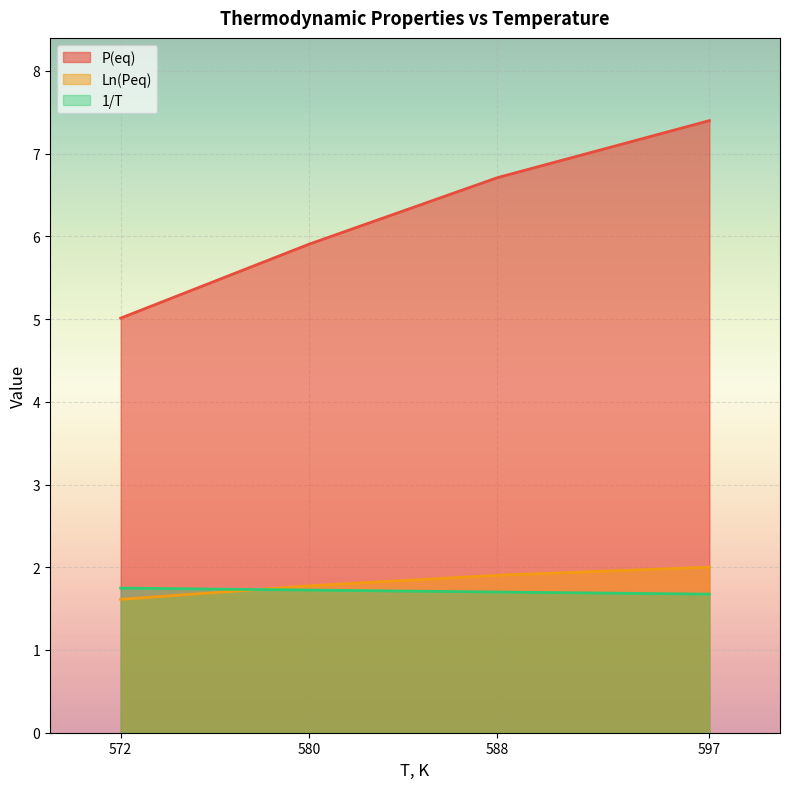

Reading right to left, list all the values displayed in this chart.

P(eq): 7.4	6.7	5.9	5.0
Ln(Peq): 2.0	1.9	1.8	1.6
1/T: 1.7	1.7	1.7	1.7